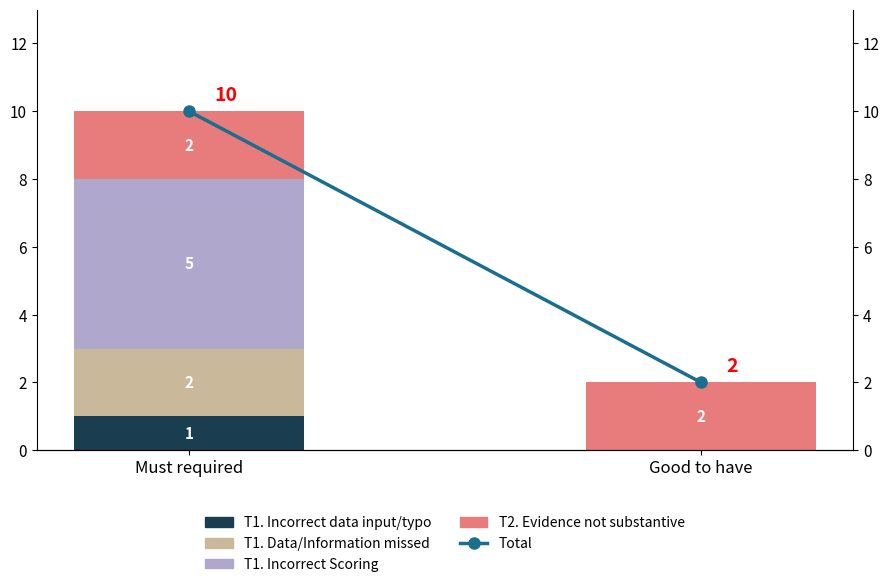

List the labels in order of Total value, largest first.

Must required, Good to have